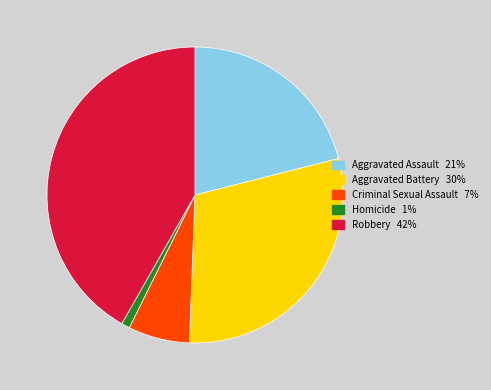

Count the number of slices in the pie.

5